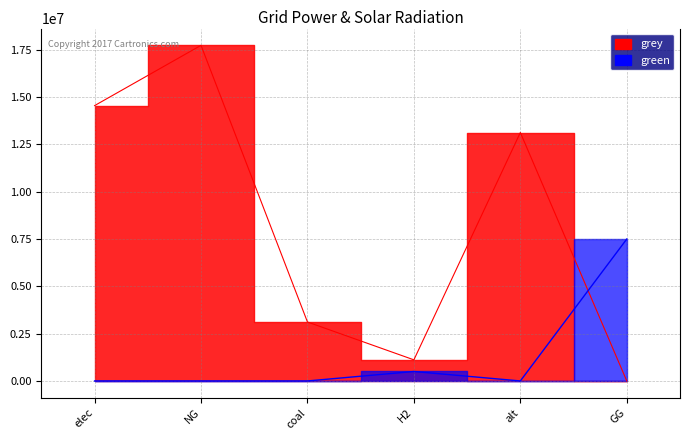

Which series ends up on top after the final intersection of grey and green?

green